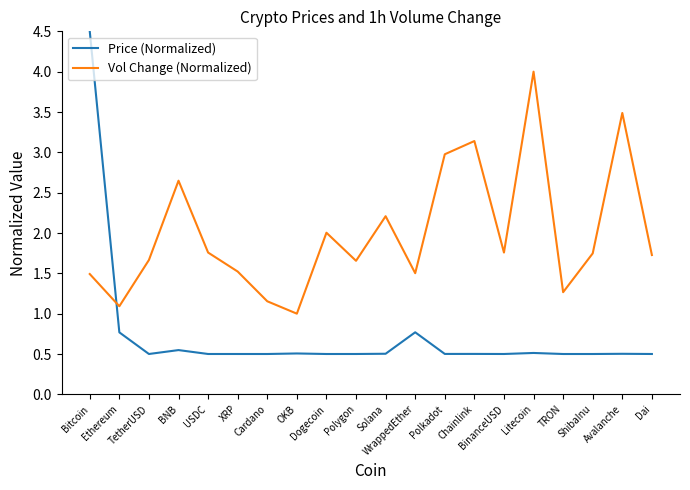

After their last crossing, which series has the higher values: Price (Normalized) or Vol Change (Normalized)?

Vol Change (Normalized)